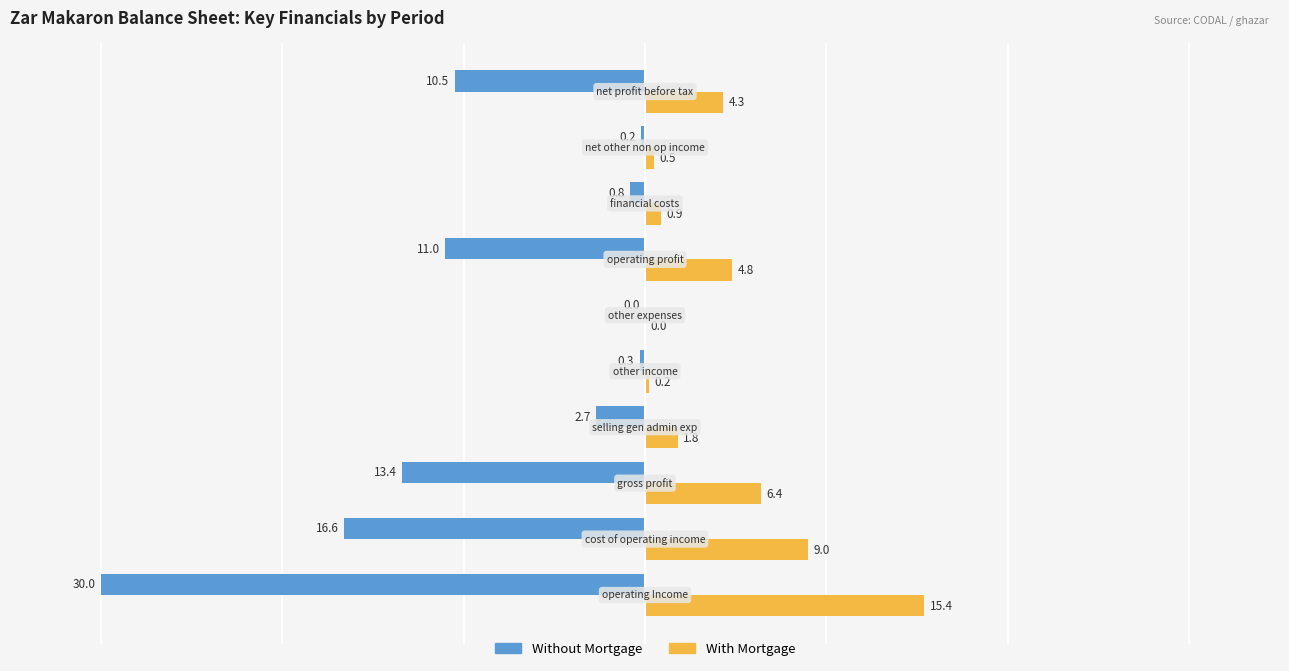

Which series has the largest total across all categories?

With Mortgage